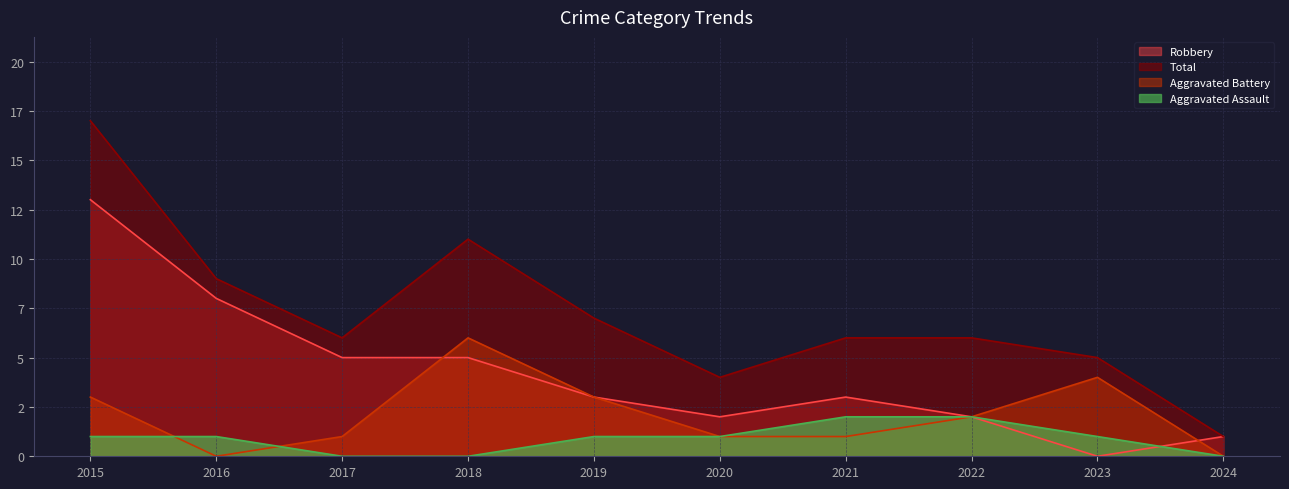

Where is Total nearest to the value 9?

2016